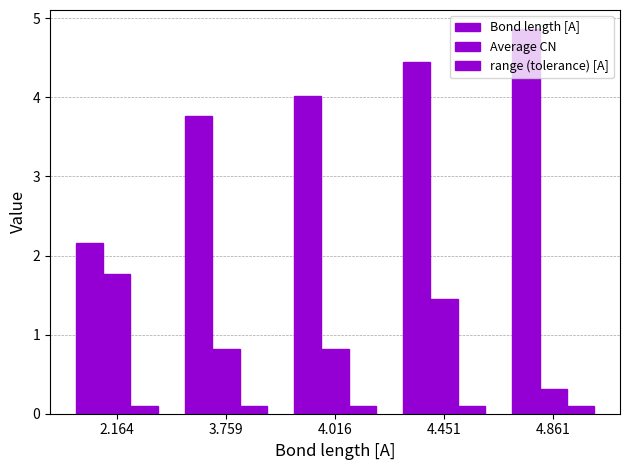

How many data points in Bond length [A] are above 4?

3